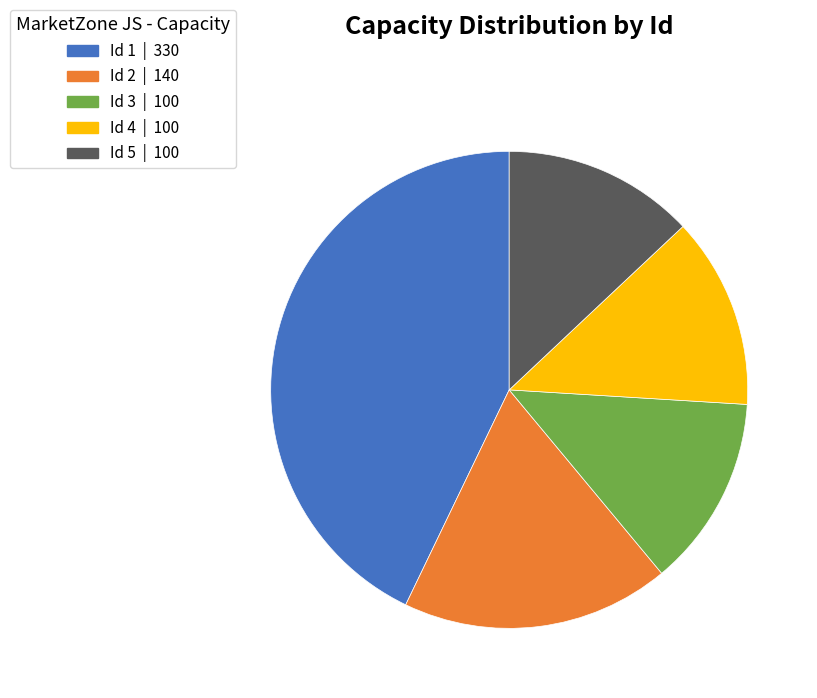

Does any single category account for the majority?

No